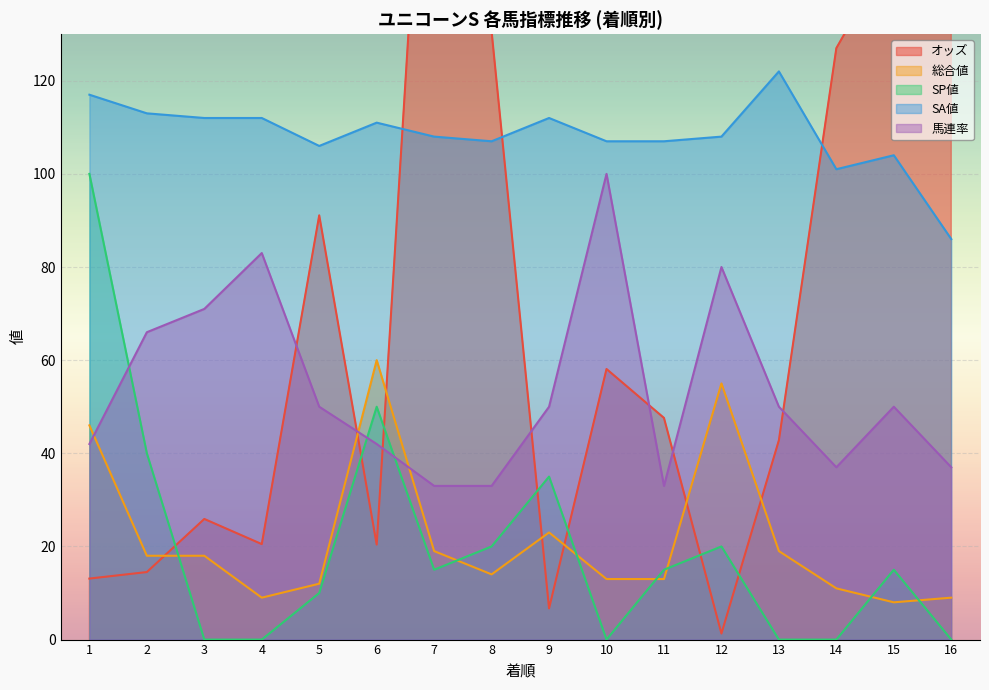

At which label does 総合値 reach its minimum?

15